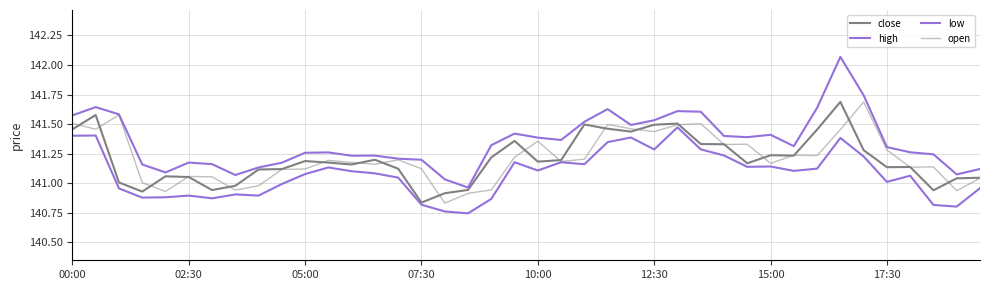

What is the sum of all close values?

5648.2